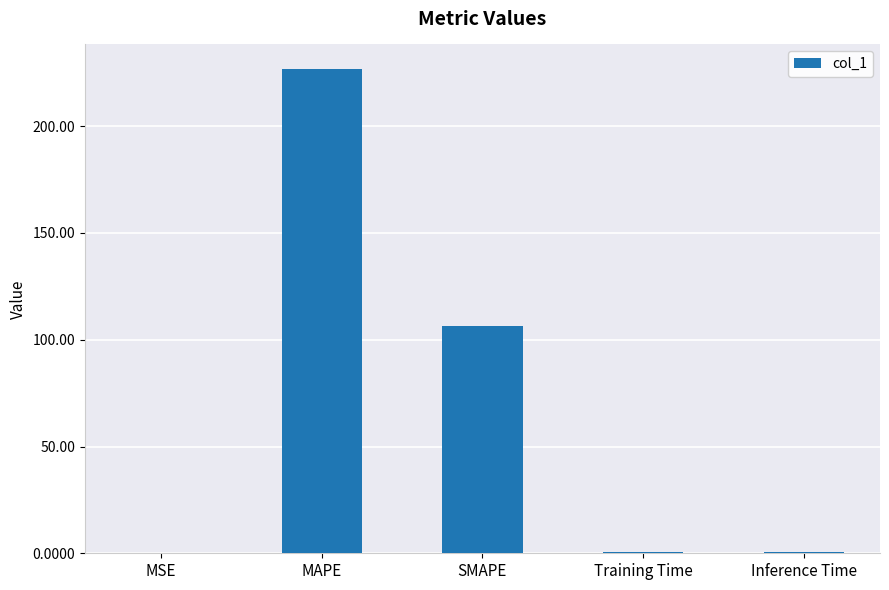

The chart shows a value of 106.3 at SMAPE. True or false?

True